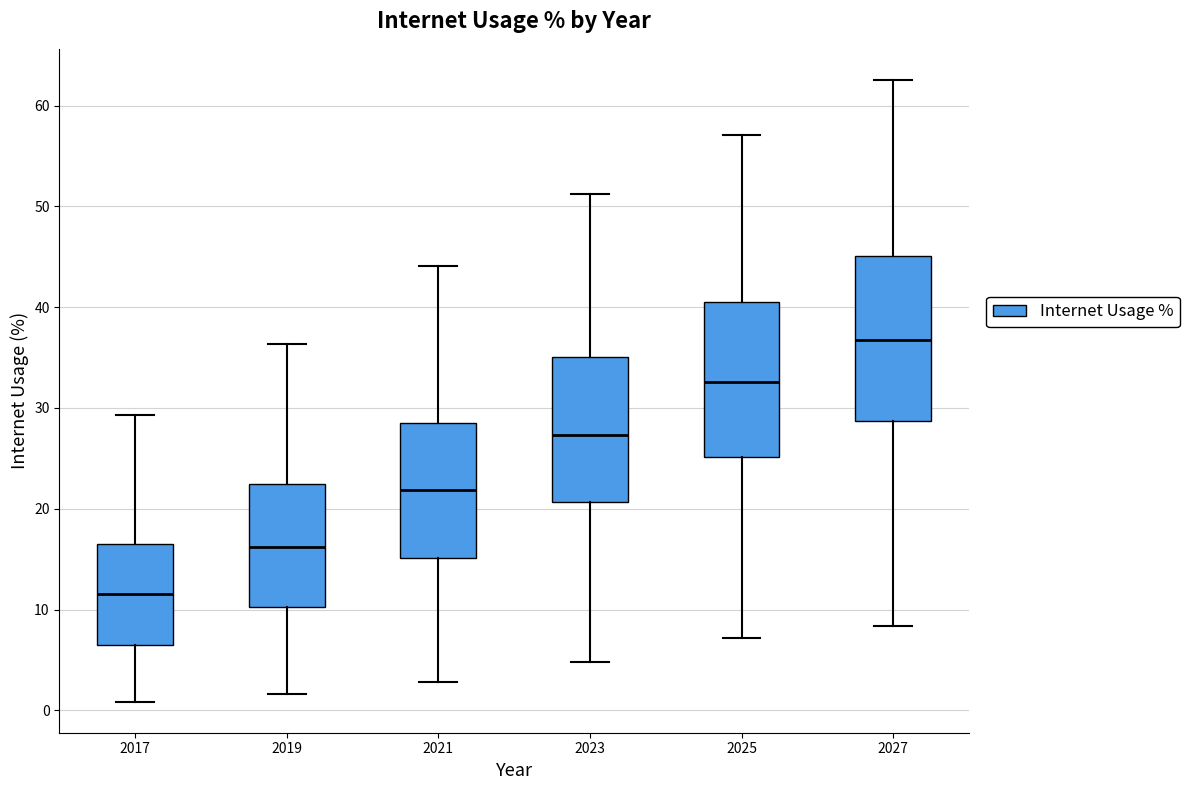

Reading left to right, read every box against the y-axis: the position of its median line, the range the box covers, and the ends of its whiskers. The values are not printed on the chart, so give them approximately, as read against the axis.

2017: median 12, box 6 to 17, whiskers 1 to 29
2019: median 16, box 10 to 22, whiskers 2 to 36
2021: median 22, box 15 to 29, whiskers 3 to 44
2023: median 27, box 21 to 35, whiskers 5 to 51
2025: median 33, box 25 to 41, whiskers 7 to 57
2027: median 37, box 29 to 45, whiskers 8 to 63